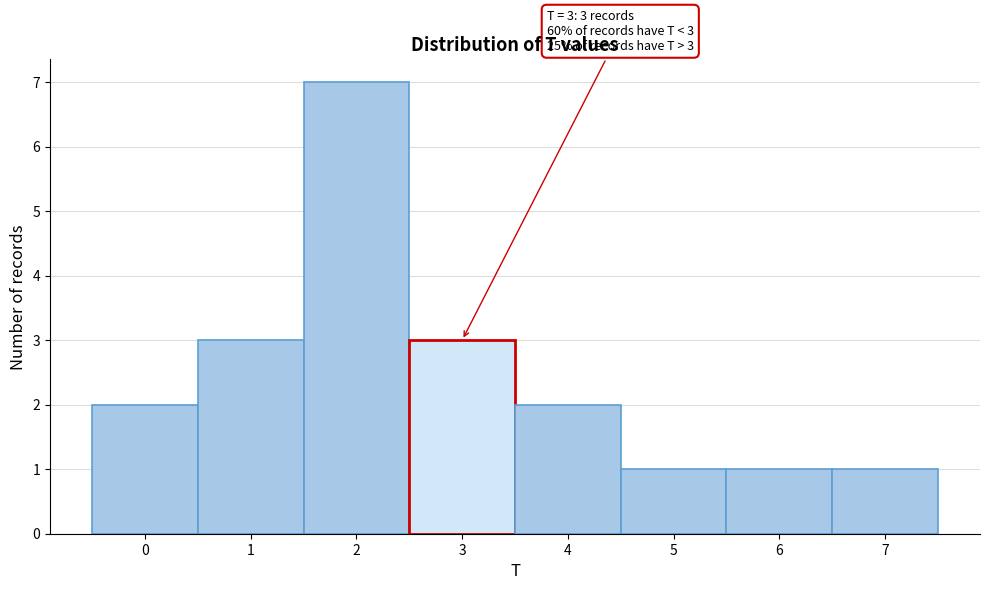

Over which range of the x-axis is the bar tallest?

1.5 to 2.5